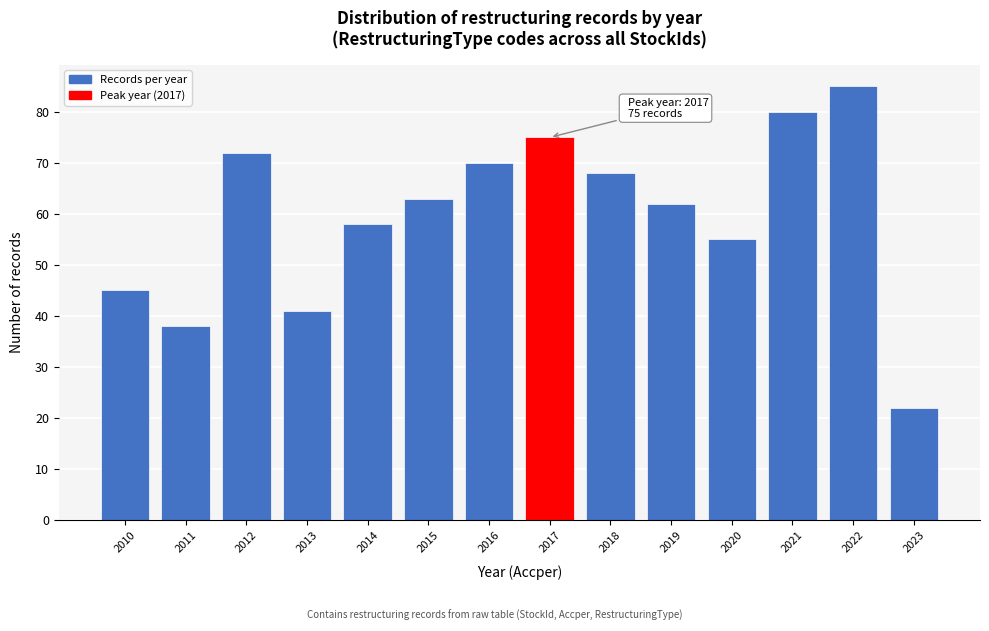

Reading right to left, transcribe all the data shown in this chart.

2023=22	2022=85	2021=80	2020=55	2019=62	2018=68	2017=75	2016=70	2015=63	2014=58	2013=41	2012=72	2011=38	2010=45